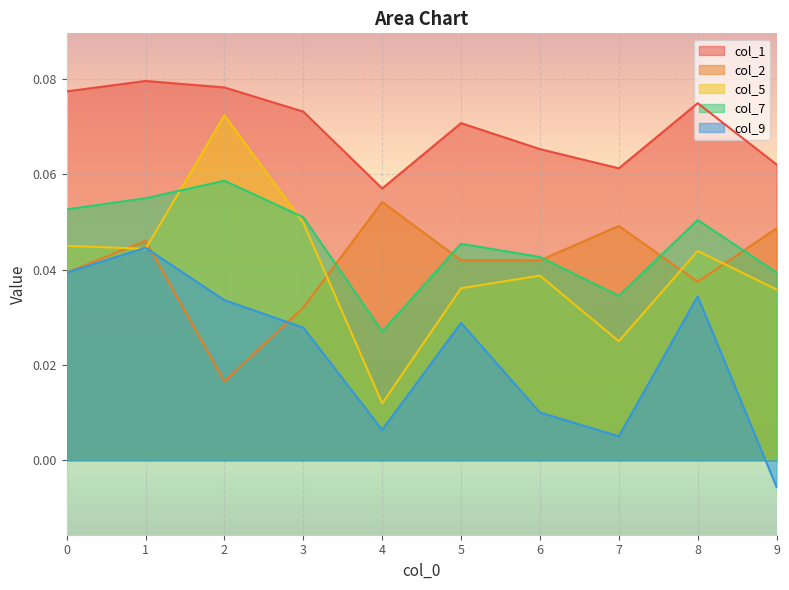

Reading left to right, transcribe all the data shown in this chart.

col_1: 0.1	0.1	0.1	0.1	0.1	0.1	0.1	0.1	0.1	0.1
col_2: 0.0	0.0	0.0	0.0	0.1	0.0	0.0	0.0	0.0	0.0
col_5: 0.0	0.0	0.1	0.0	0.0	0.0	0.0	0.0	0.0	0.0
col_7: 0.1	0.1	0.1	0.1	0.0	0.0	0.0	0.0	0.1	0.0
col_9: 0.0	0.0	0.0	0.0	0.0	0.0	0.0	0.0	0.0	-0.0